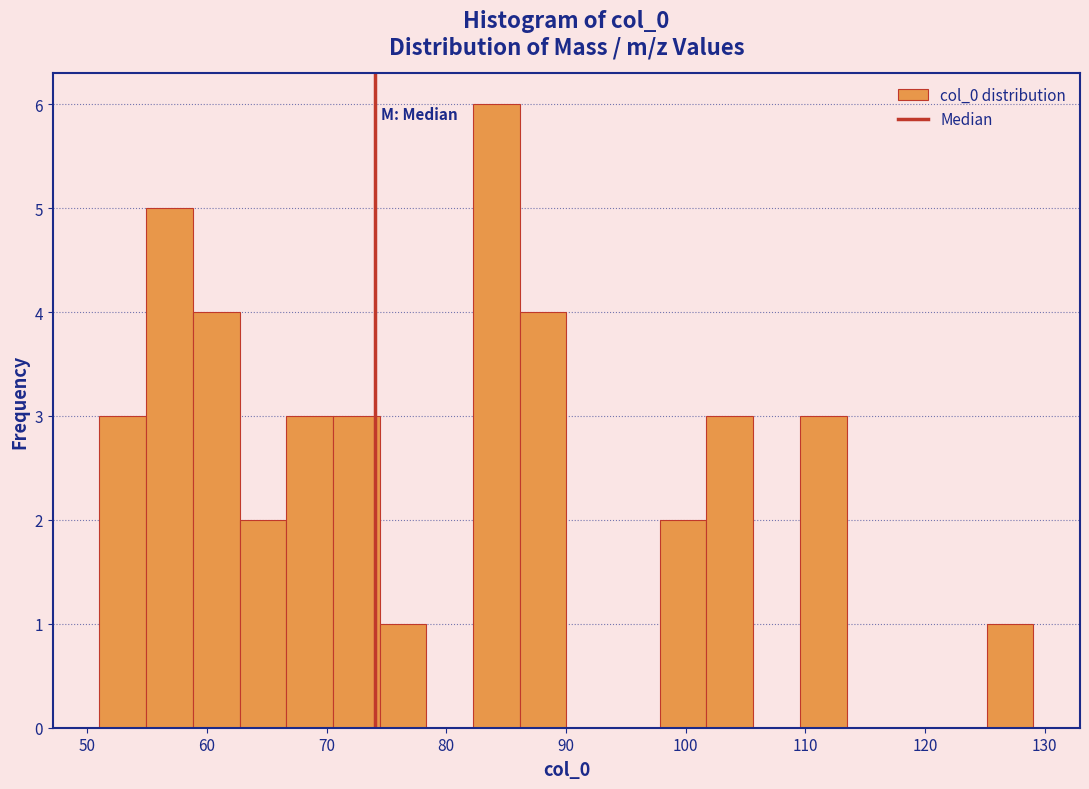

Read against the x-axis, roughly where is the centre of the tallest bar?

84